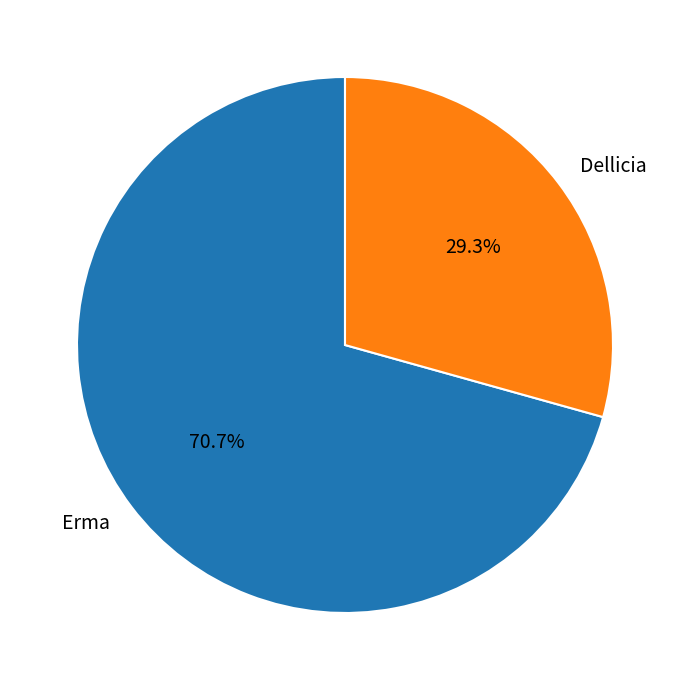

To the nearest percent, what percentage of the pie is Erma?

71%